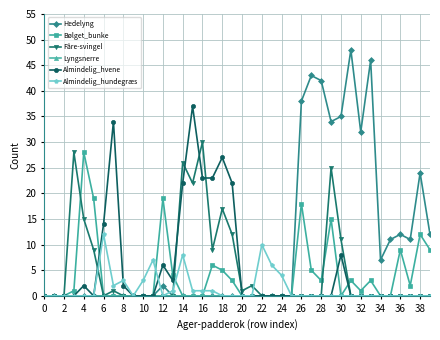

Is this an area chart (filled region under the line)?

No